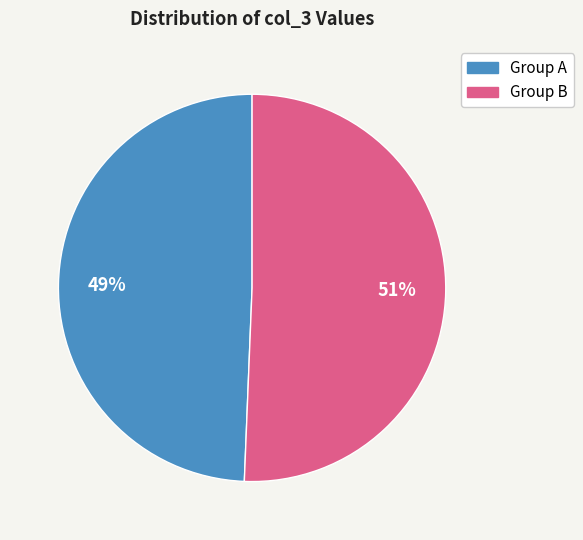

Count the number of slices in the pie.

2